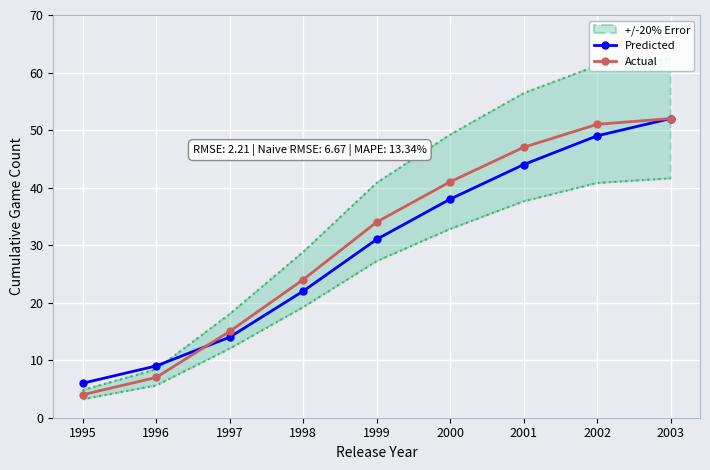

Which has a higher value, 2001 or 1995?

2001